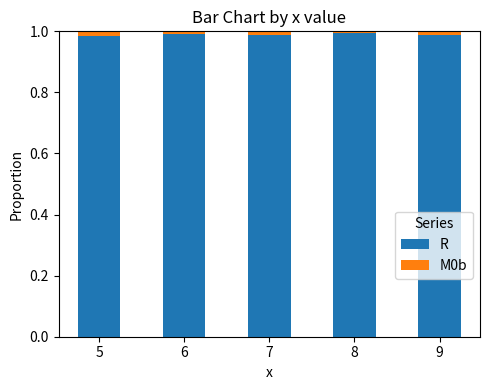

The value of R at 7 is 0.4. True or false?

False